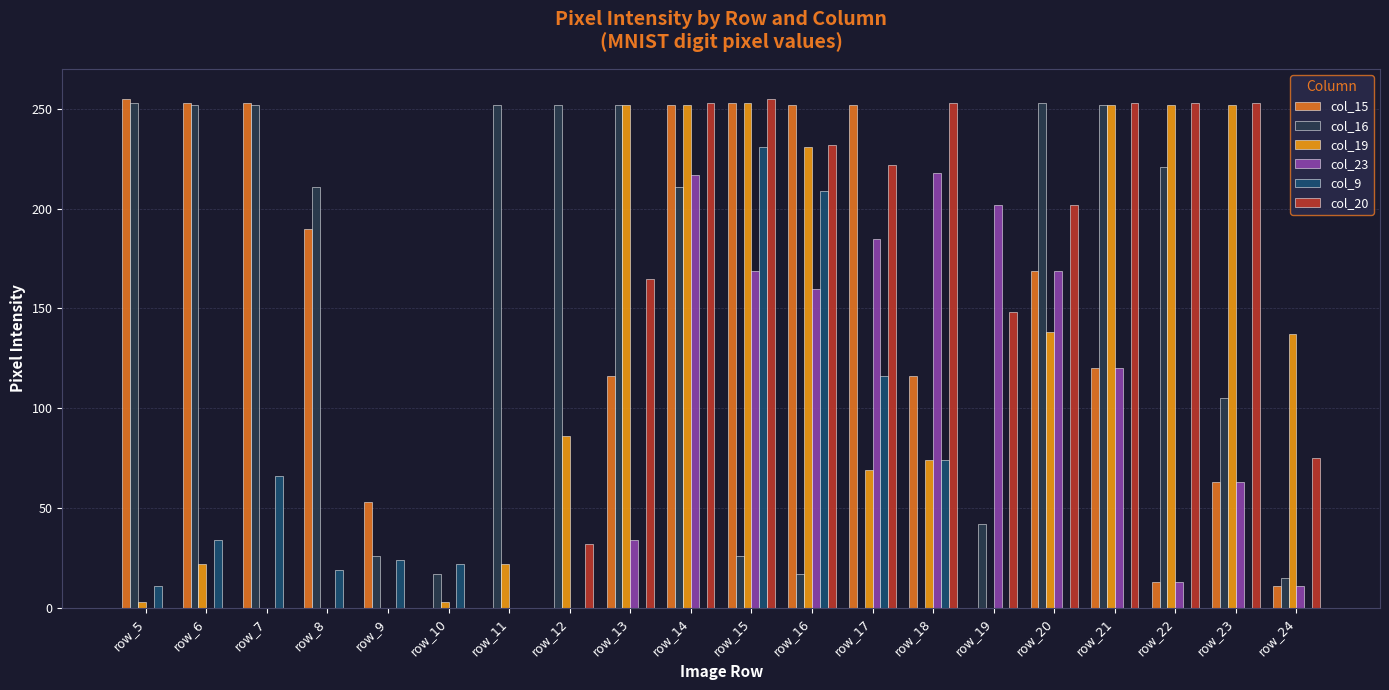

True or false: col_19 has a value of 3 at row_5.

True